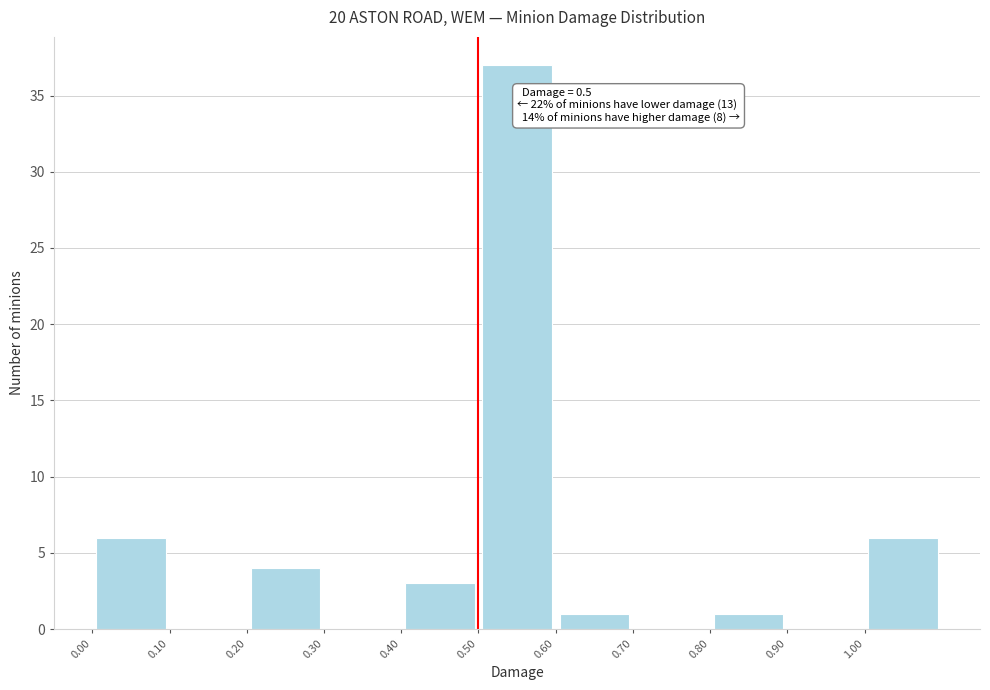

Which range on the x-axis has the tallest bar?

0.5 to 0.6